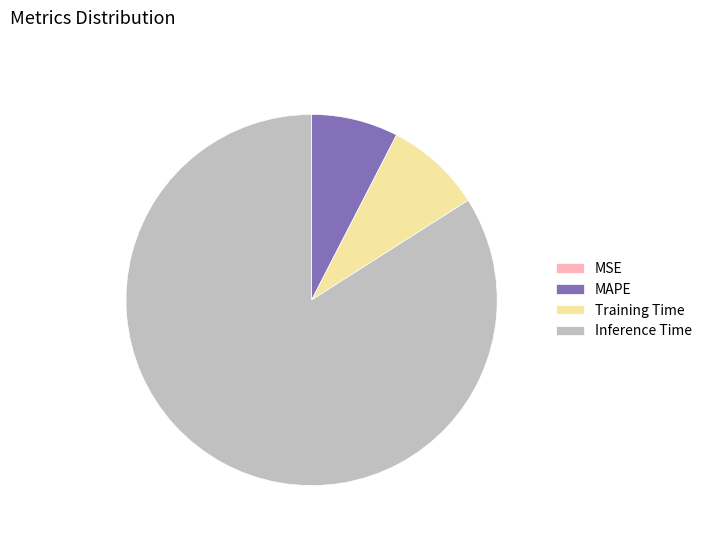

Is it true that Inference Time is 90% of the pie?

False